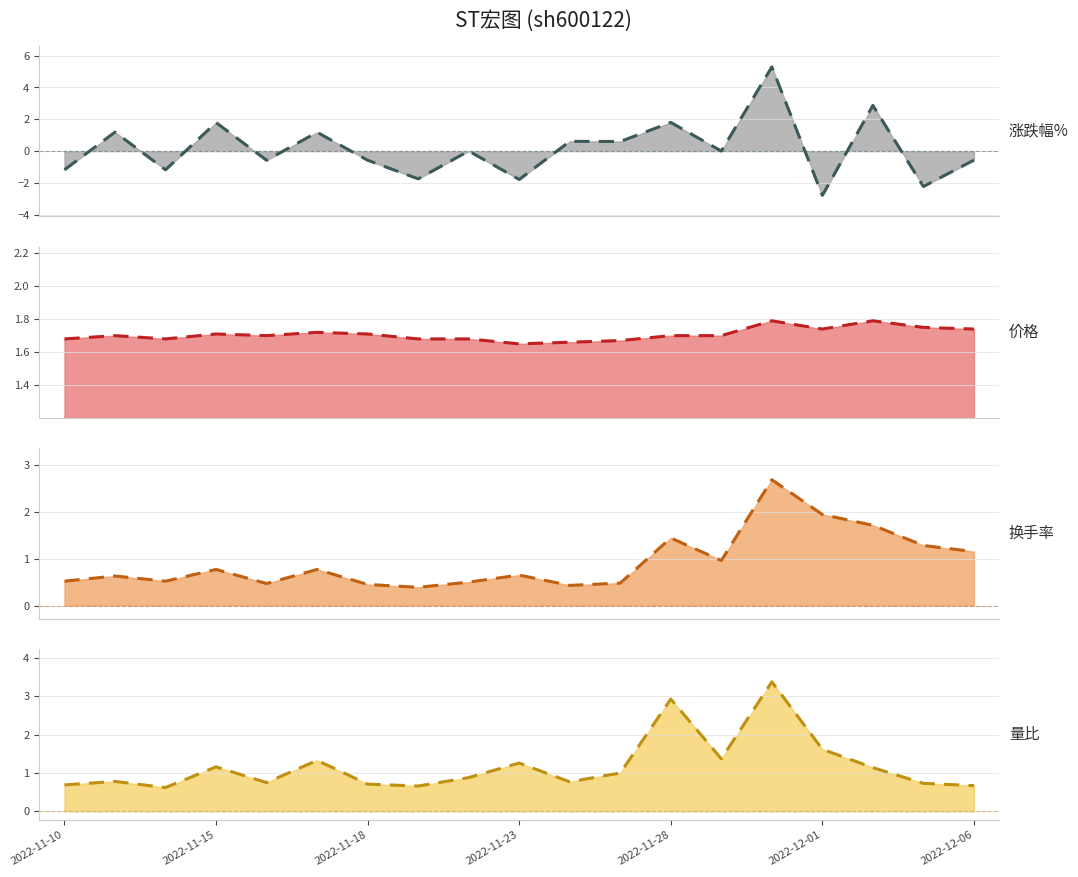

How many distinct data groups are displayed?

4